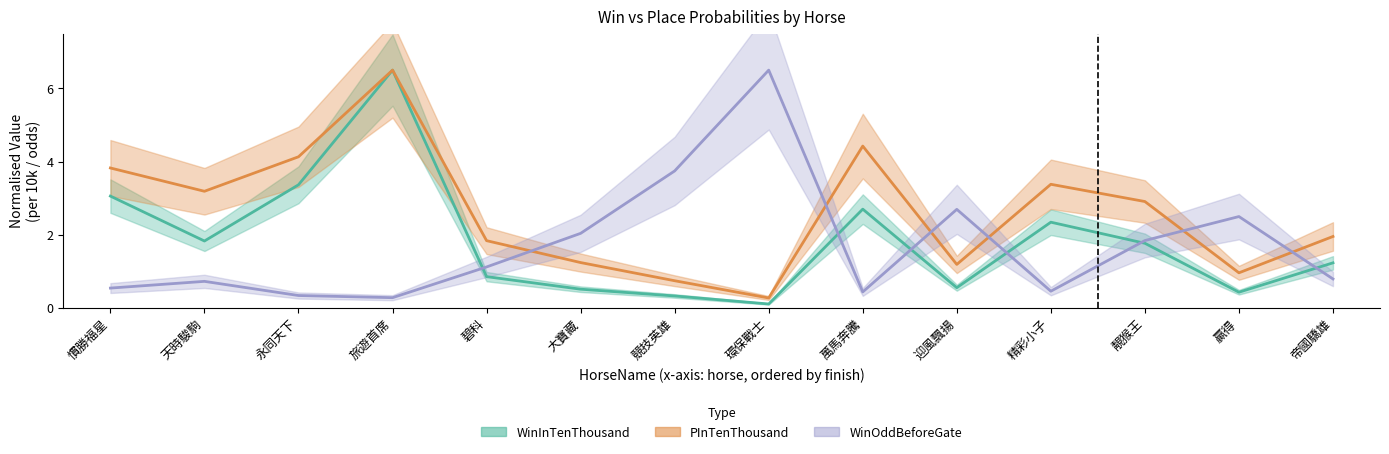

True or false: WinInTenThousand and PInTenThousand intersect in this chart.

False